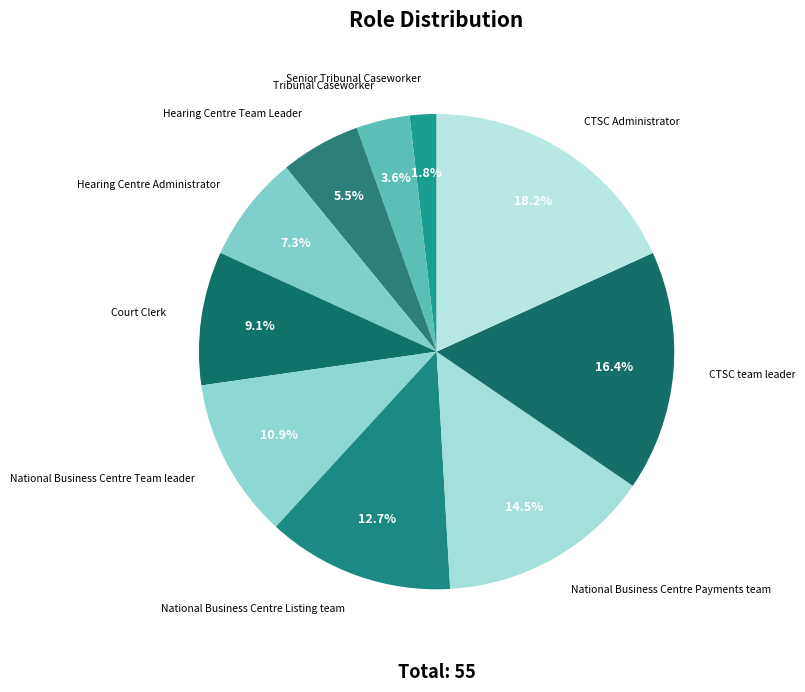

Rank the categories by value from highest to lowest.

CTSC Administrator, CTSC team leader, National Business Centre Payments team, National Business Centre Listing team, National Business Centre Team leader, Court Clerk, Hearing Centre Administrator, Hearing Centre Team Leader, Tribunal Caseworker, Senior Tribunal Caseworker